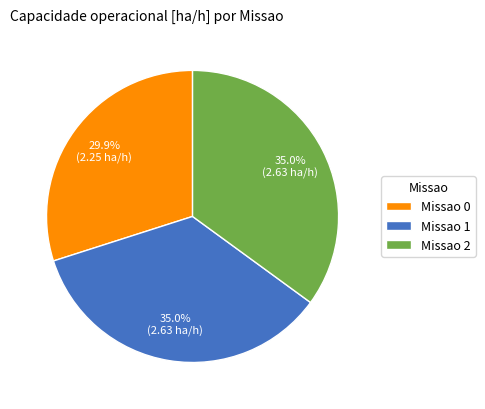

Count the number of slices in the pie.

3